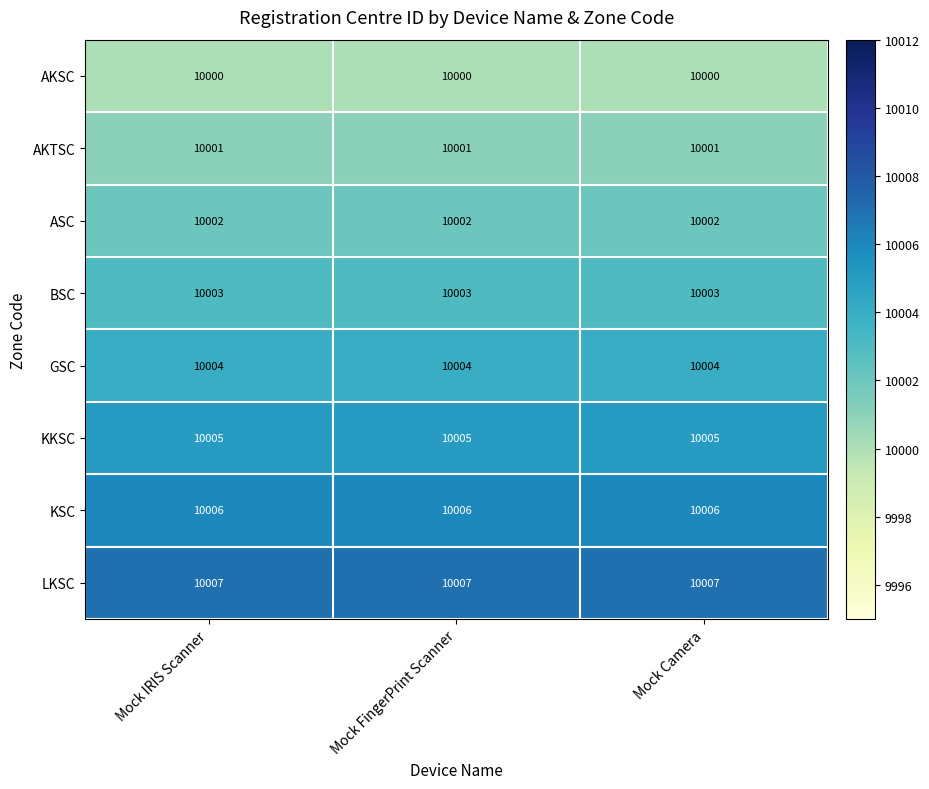

The GSC series shows 16210 at Mock FingerPrint Scanner. True or false?

False